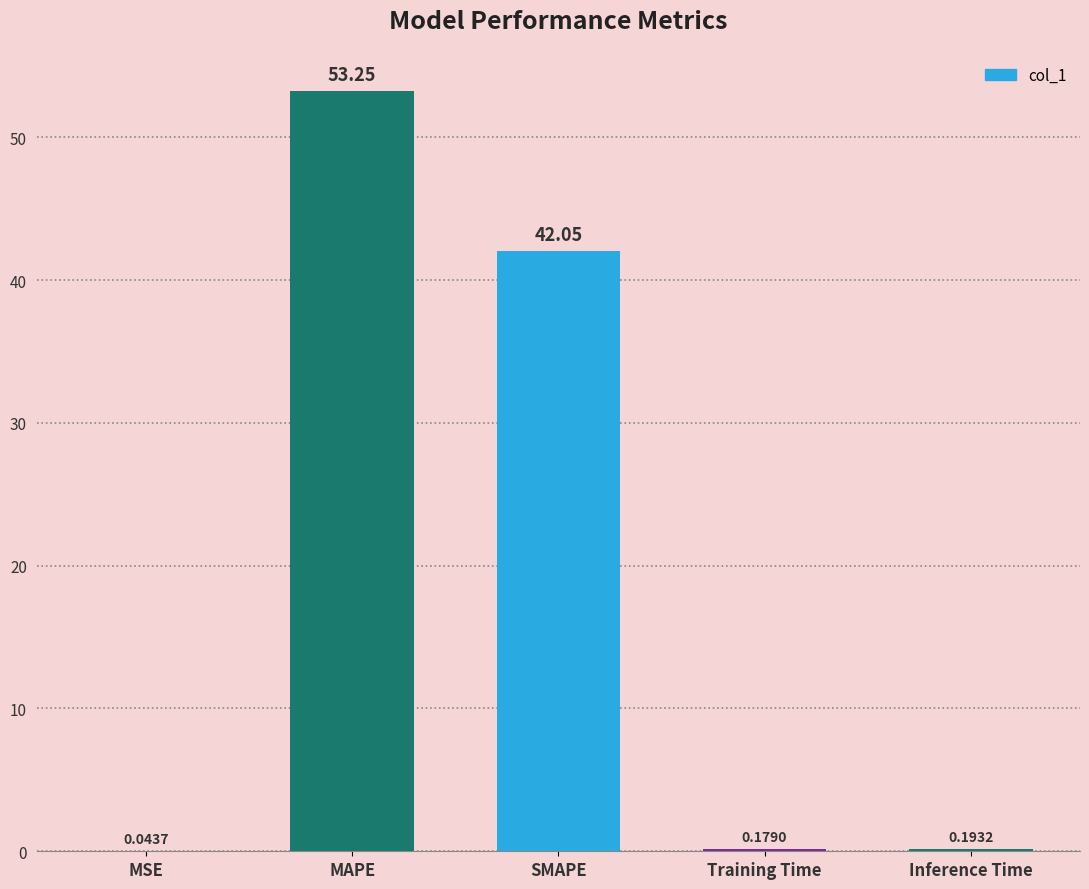

What is the average value?

19.1